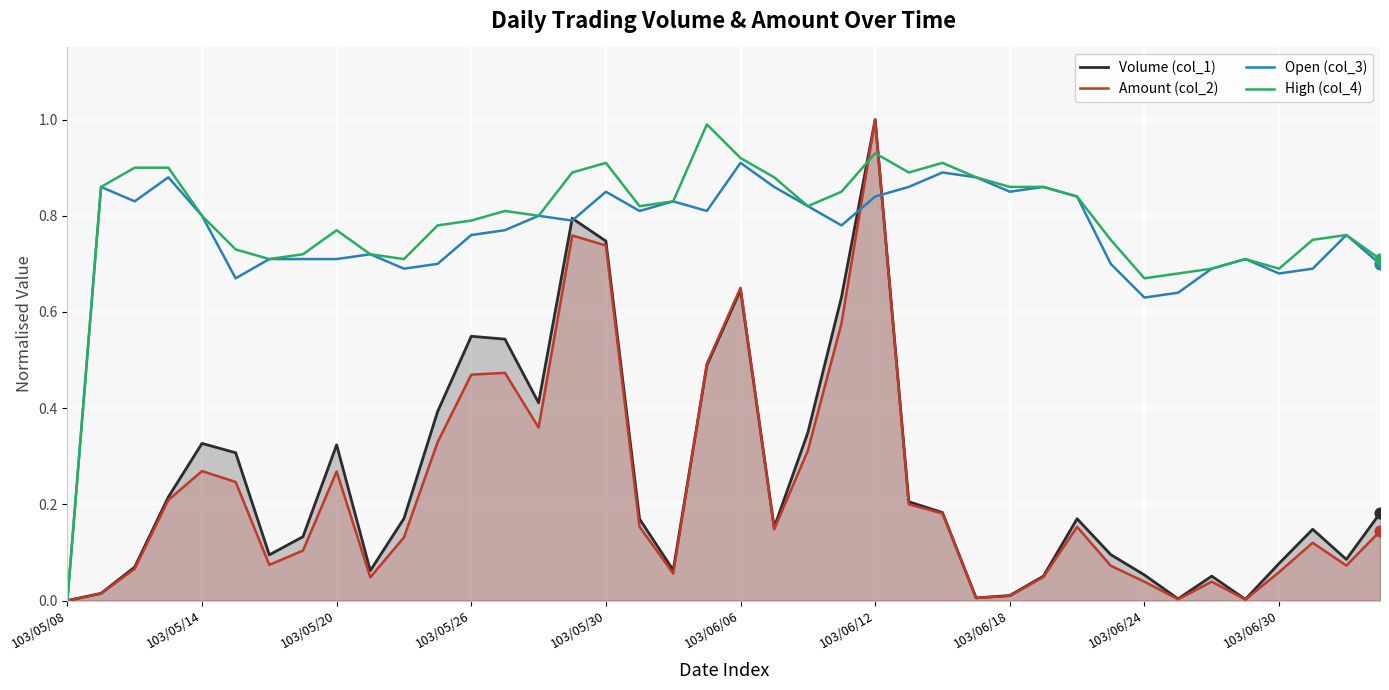

Which series has the widest spread of Y values?

Volume (col_1)